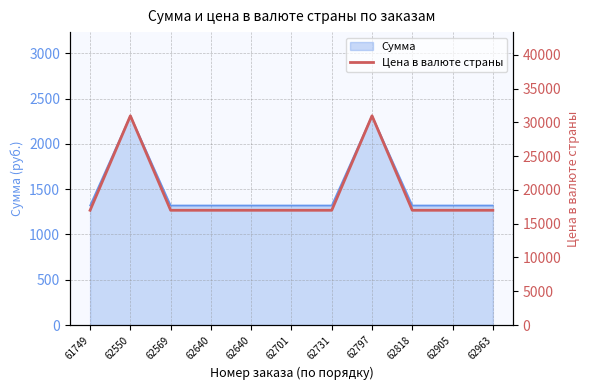

Rank the categories by value from lowest to highest.

61749, 62569, 62640, 62640, 62701, 62731, 62818, 62905, 62963, 62550, 62797